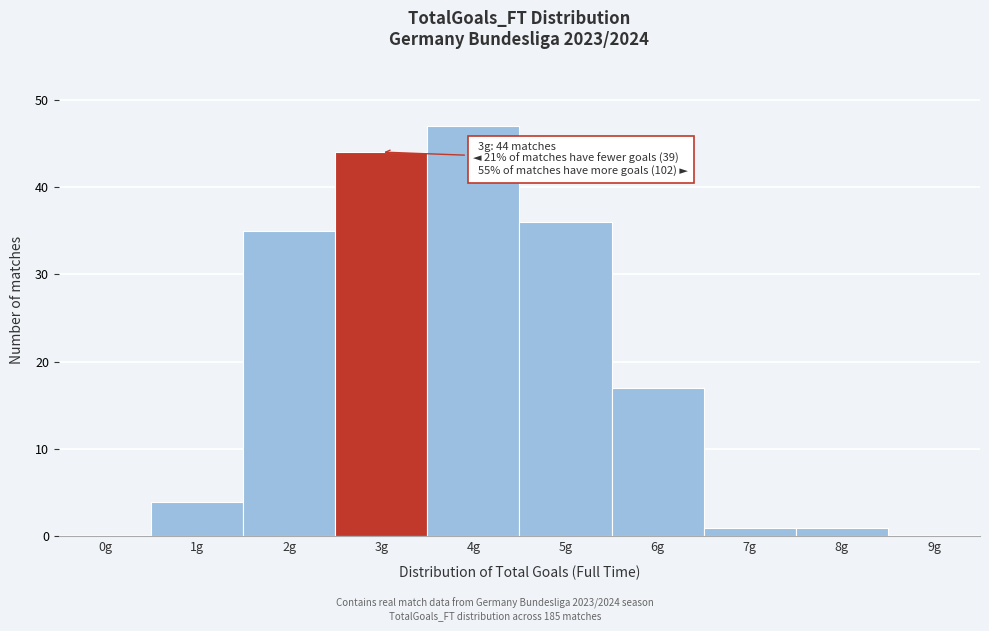

Reading left to right, extract all data points from this chart.

0g=0	1g=4	2g=35	3g=44	4g=47	5g=36	6g=17	7g=1	8g=1	9g=0